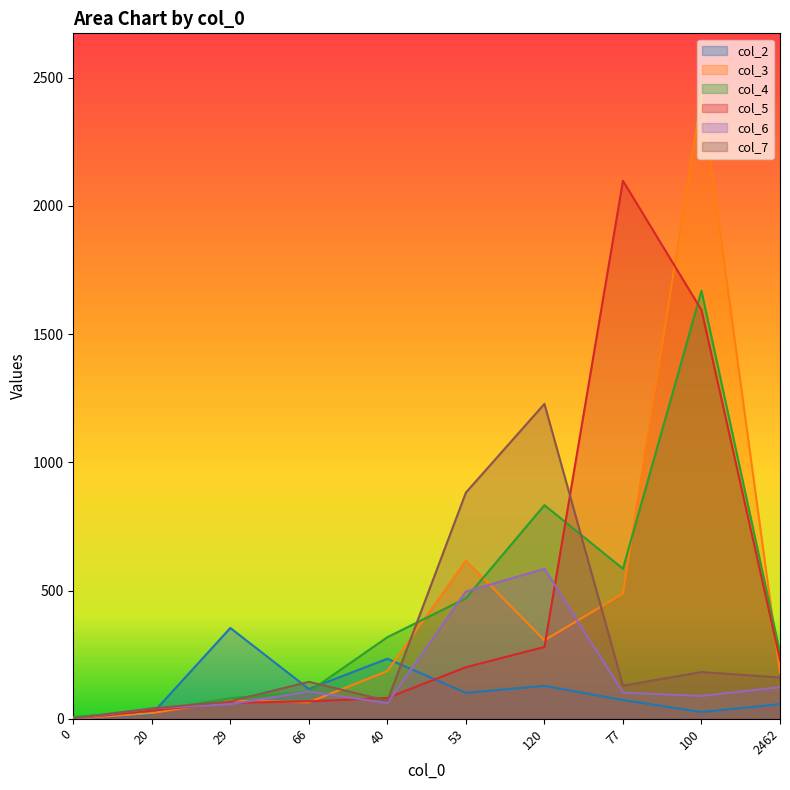

Between 0 and 53, which series saw the biggest shift?

col_7